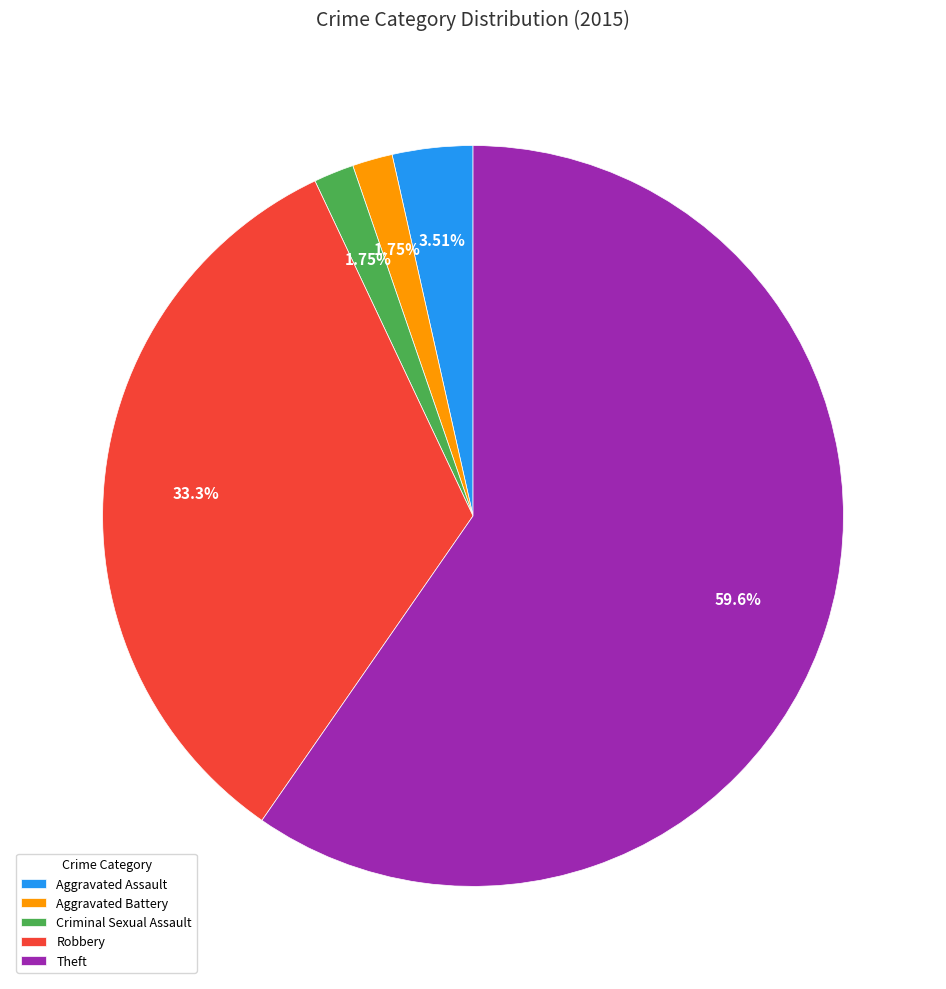

Do Robbery and Criminal Sexual Assault together represent more than half of the pie?

No